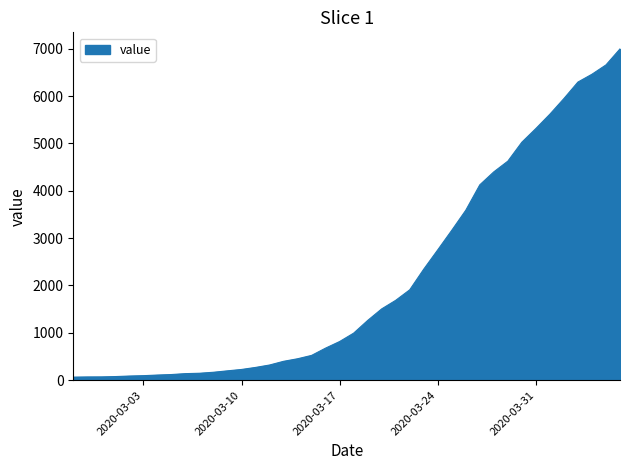

What is the difference between the second highest and minimum values?

6593